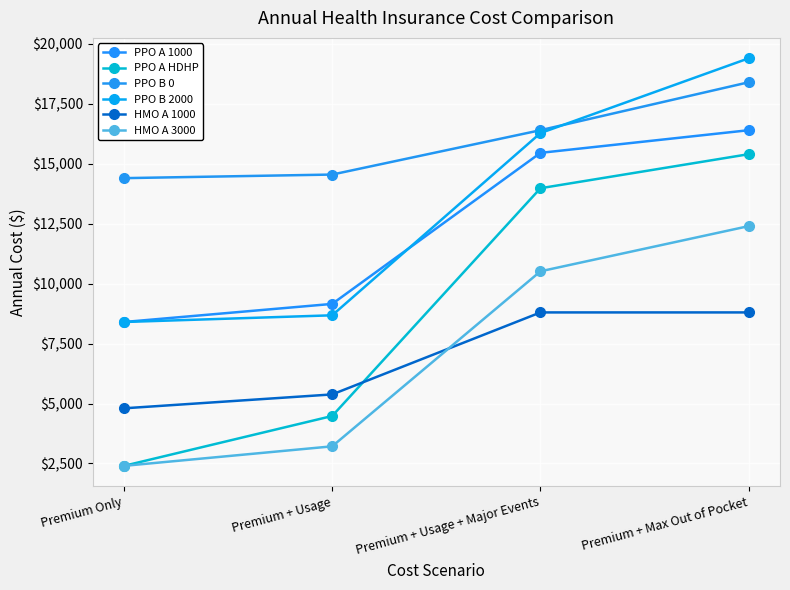

Which series changed the most between Premium + Usage + Major Events and Premium + Max Out of Pocket?

PPO B 2000